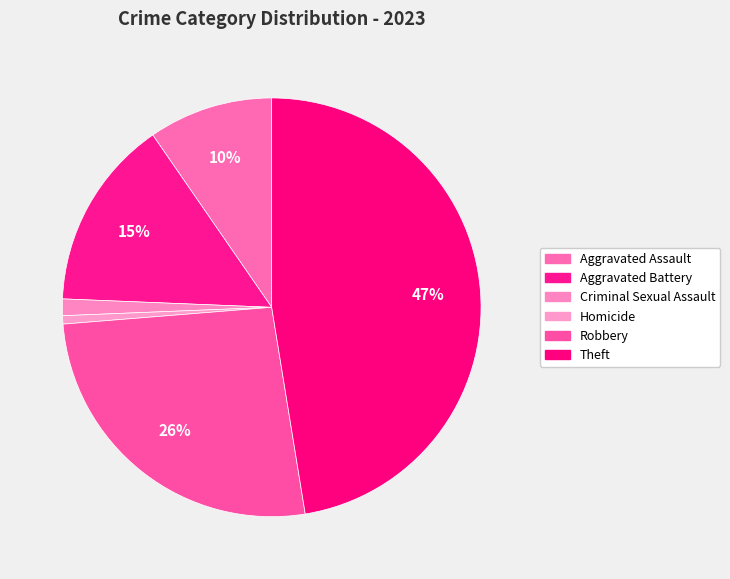

What percentage is the Homicide slice, to the nearest percent?

1%